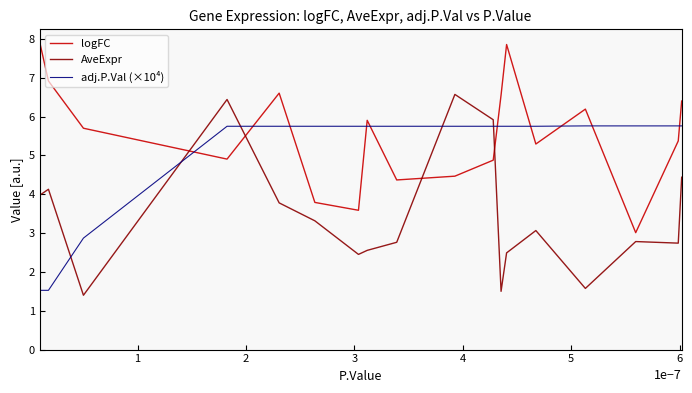

After their last crossing, which series has the higher values: adj.P.Val (×10⁴) or AveExpr?

adj.P.Val (×10⁴)